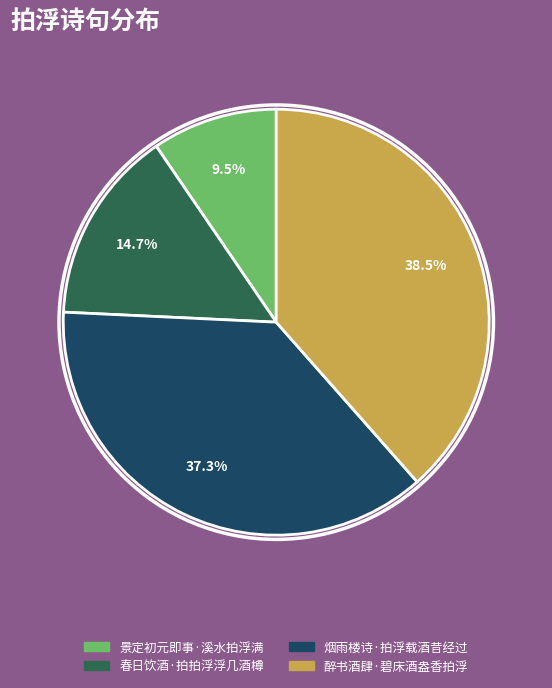

Is the sum of 醉书酒肆·碧床酒盎香拍浮 and 景定初元即事·溪水拍浮满 greater than half?

No